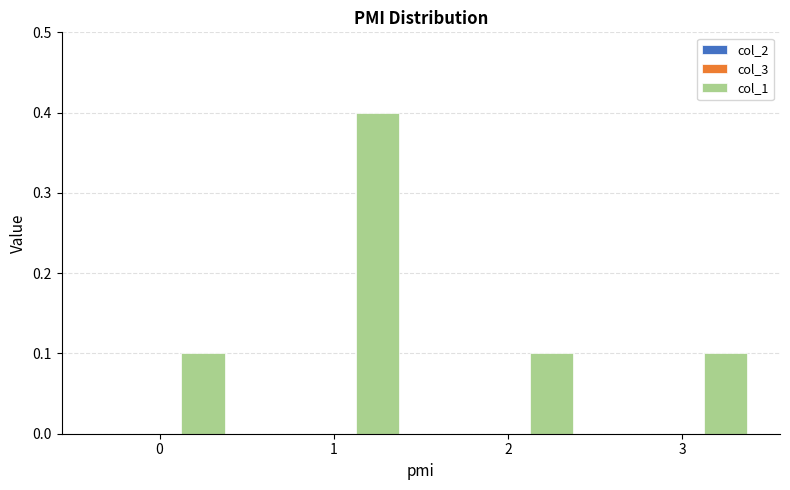

What is the greatest value displayed?

0.4